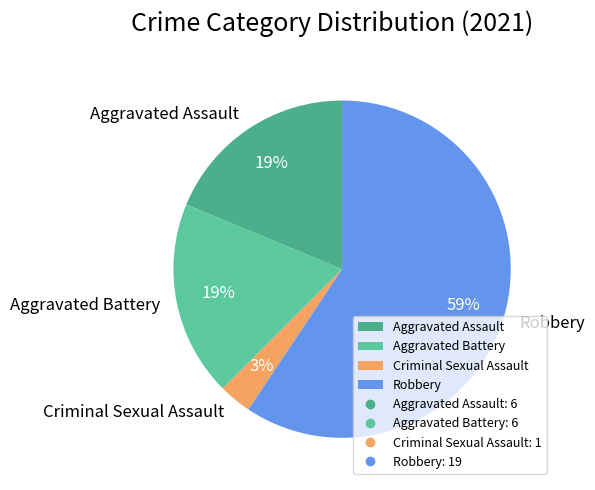

Which slice is the largest?

Robbery